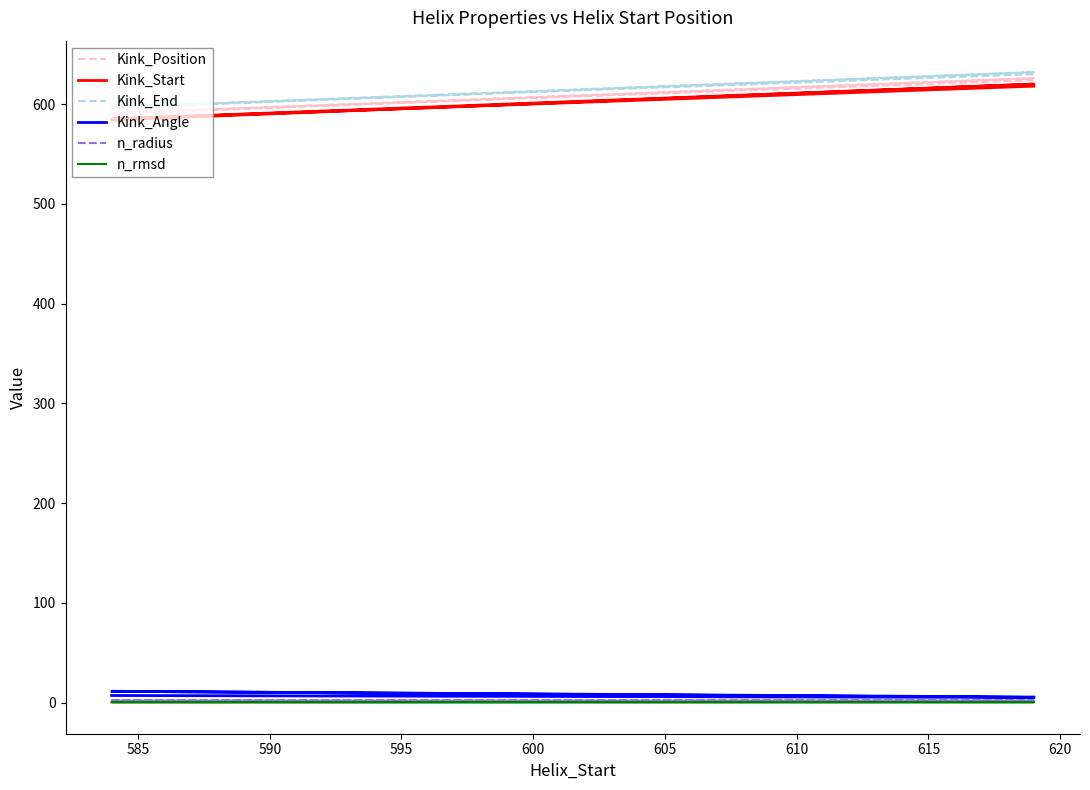

How many lines are shown in the chart?

6